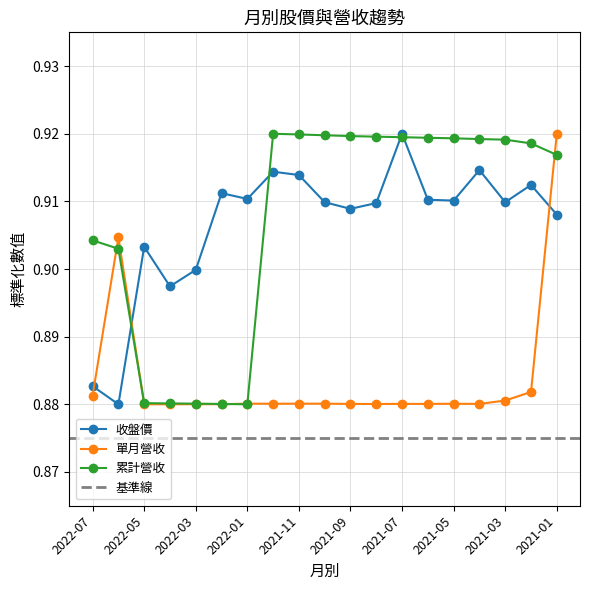

Reading left to right, transcribe all the data shown in this chart.

收盤: 2022-07=0.9	2022-06=0.9	2022-05=0.9	2022-04=0.9	2022-03=0.9	2022-02=0.9	2022-01=0.9	2021-12=0.9	2021-11=0.9	2021-10=0.9	2021-09=0.9	2021-08=0.9	2021-07=0.9	2021-06=0.9	2021-05=0.9	2021-04=0.9	2021-03=0.9	2021-02=0.9	2021-01=0.9
單月營收: 2022-07=0.9	2022-06=0.9	2022-05=0.9	2022-04=0.9	2022-03=0.9	2022-02=0.9	2022-01=0.9	2021-12=0.9	2021-11=0.9	2021-10=0.9	2021-09=0.9	2021-08=0.9	2021-07=0.9	2021-06=0.9	2021-05=0.9	2021-04=0.9	2021-03=0.9	2021-02=0.9	2021-01=0.9
累計營收: 2022-07=0.9	2022-06=0.9	2022-05=0.9	2022-04=0.9	2022-03=0.9	2022-02=0.9	2022-01=0.9	2021-12=0.9	2021-11=0.9	2021-10=0.9	2021-09=0.9	2021-08=0.9	2021-07=0.9	2021-06=0.9	2021-05=0.9	2021-04=0.9	2021-03=0.9	2021-02=0.9	2021-01=0.9